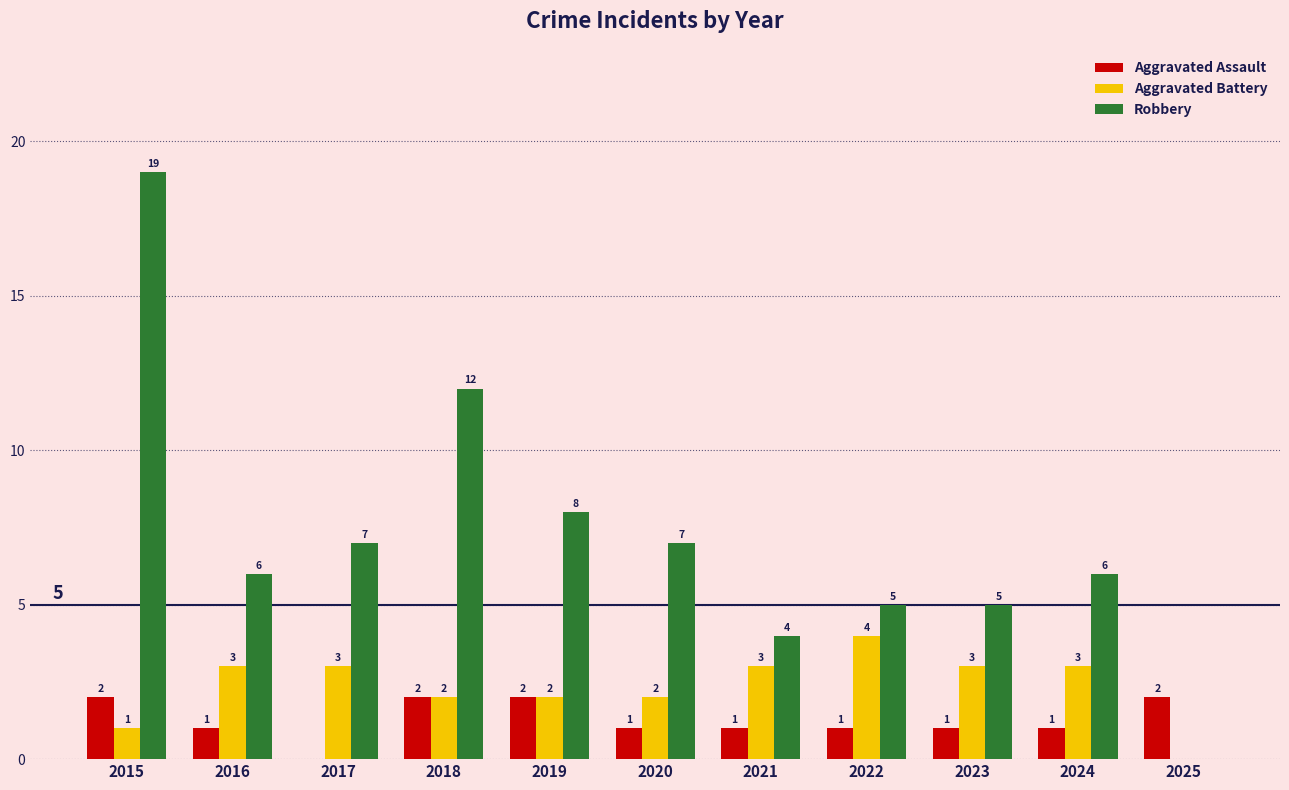

What is the sum of all Aggravated Battery values?

26